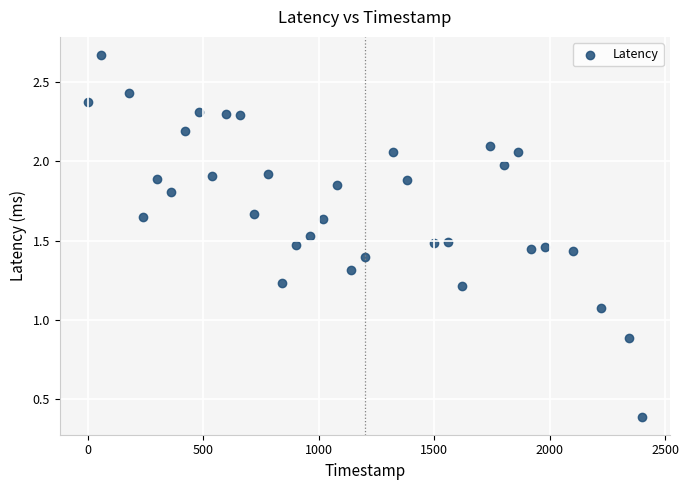

What is the range of Y values (max minus min)?

2.3